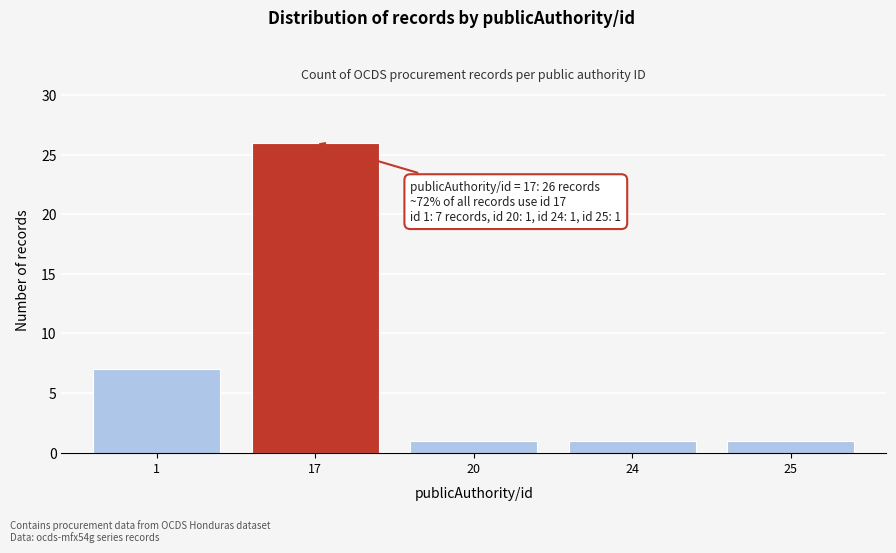

Reading left to right, transcribe all the data shown in this chart.

7	26	1	1	1